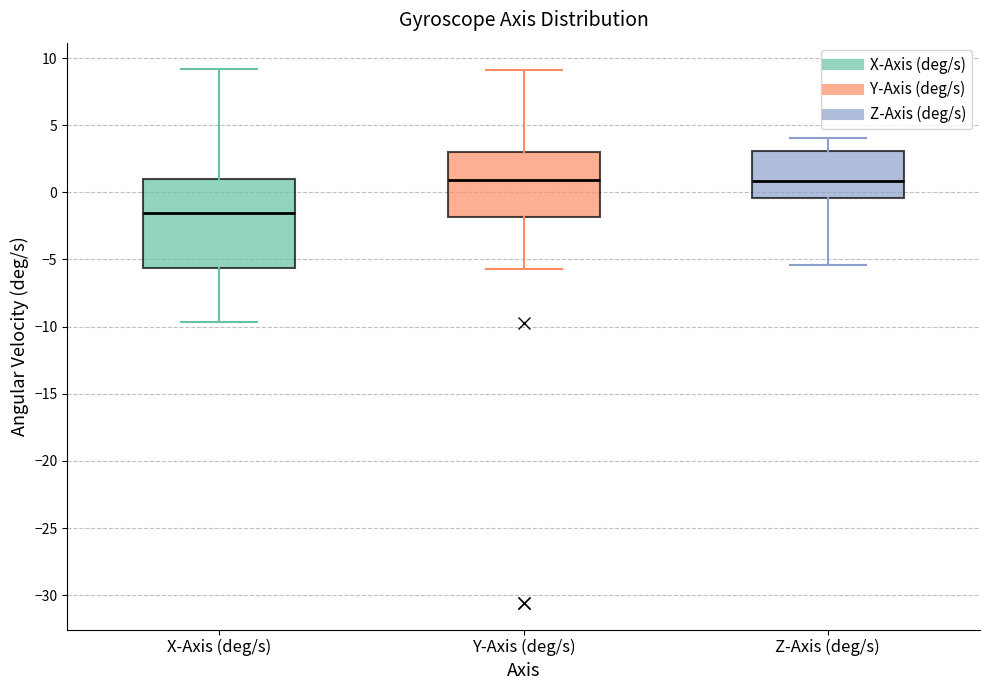

Where is the lower edge of the box for X-Axis (deg/s) on the y-axis? The values are not printed on the chart, so give them approximately, as read against the axis.

-5.5